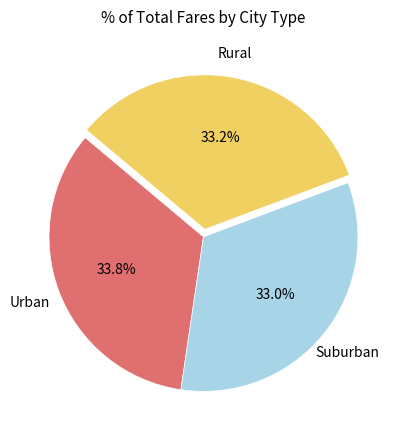

Count the number of slices in the pie.

3